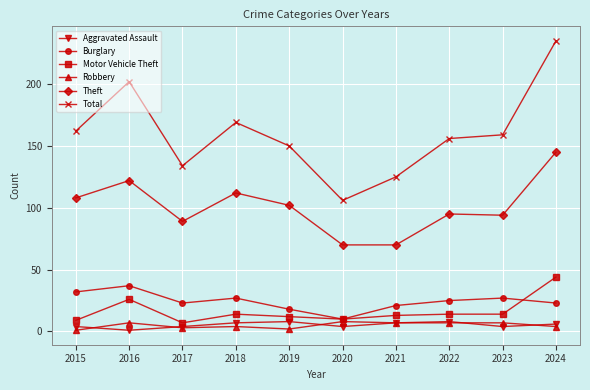

What is the difference between the maximum and minimum values in the Aggravated Assault series?

7